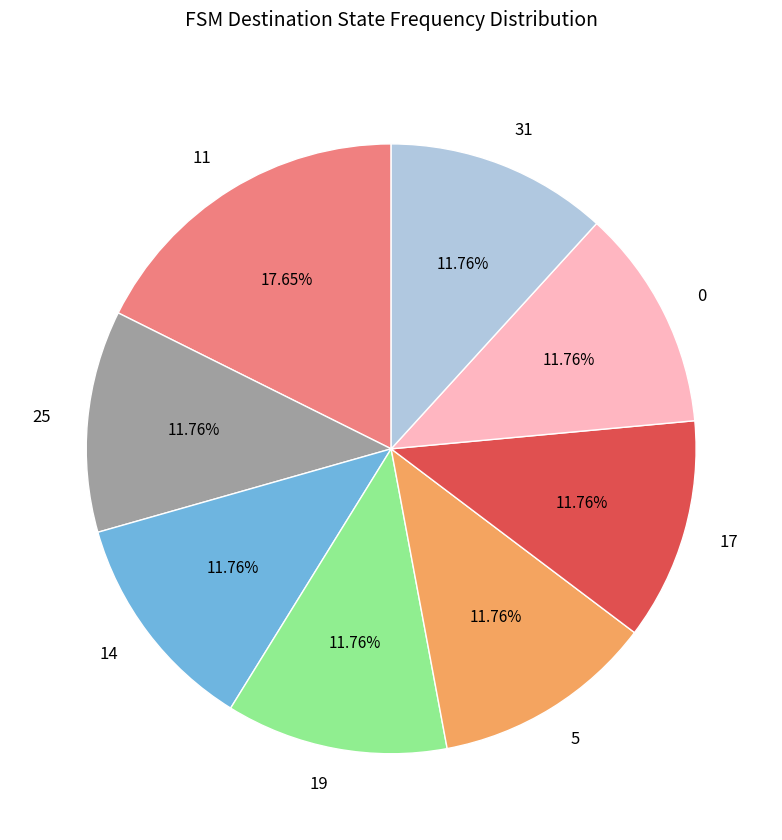

Approximately how many times larger is the value at 0 compared to 14?

1.0